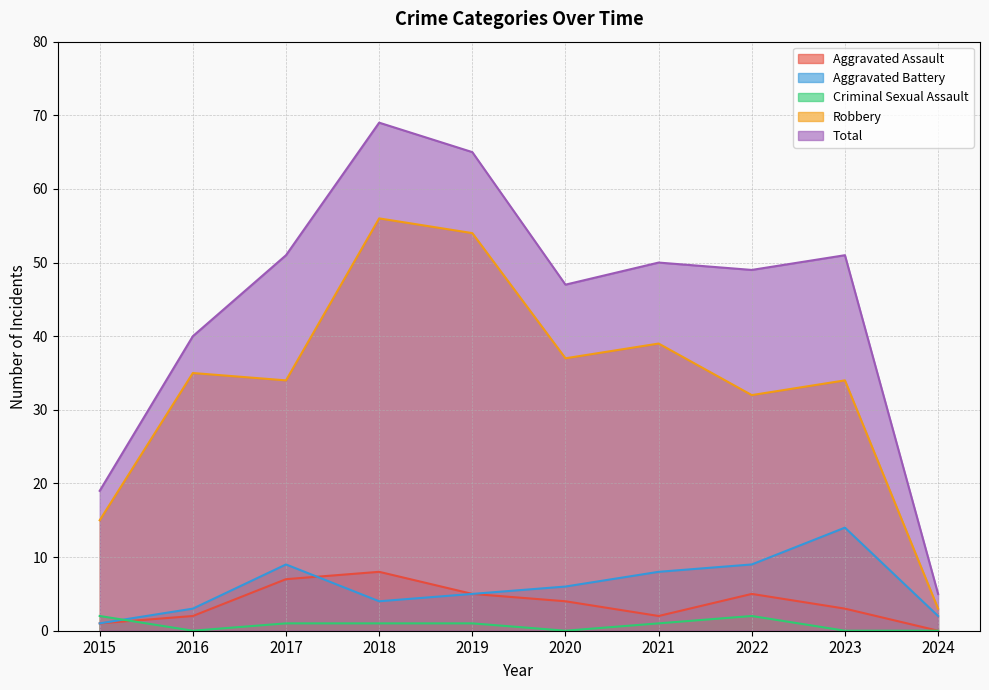

True or false: Aggravated Assault and Robbery intersect in this chart.

False